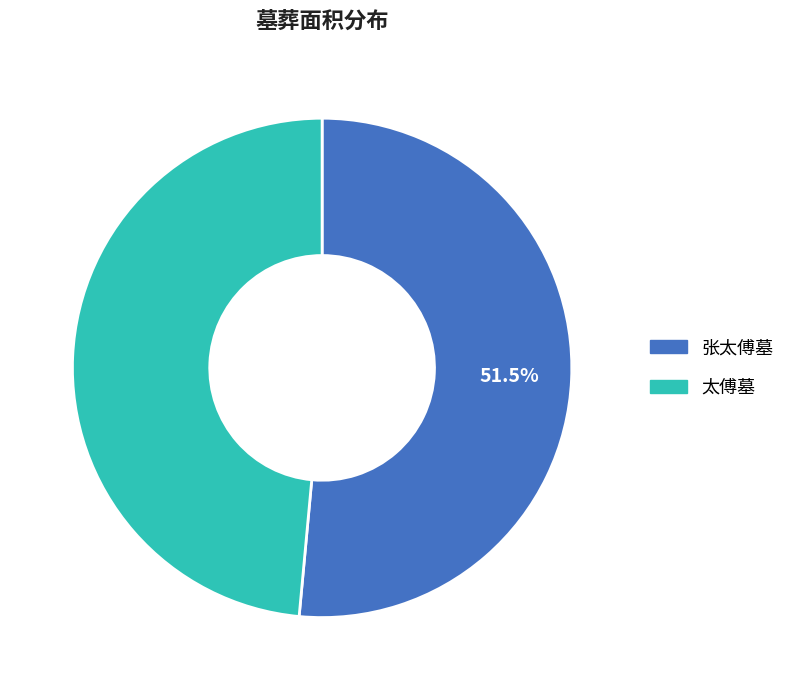

Between 张太傅墓 and 太傅墓, which is larger?

张太傅墓